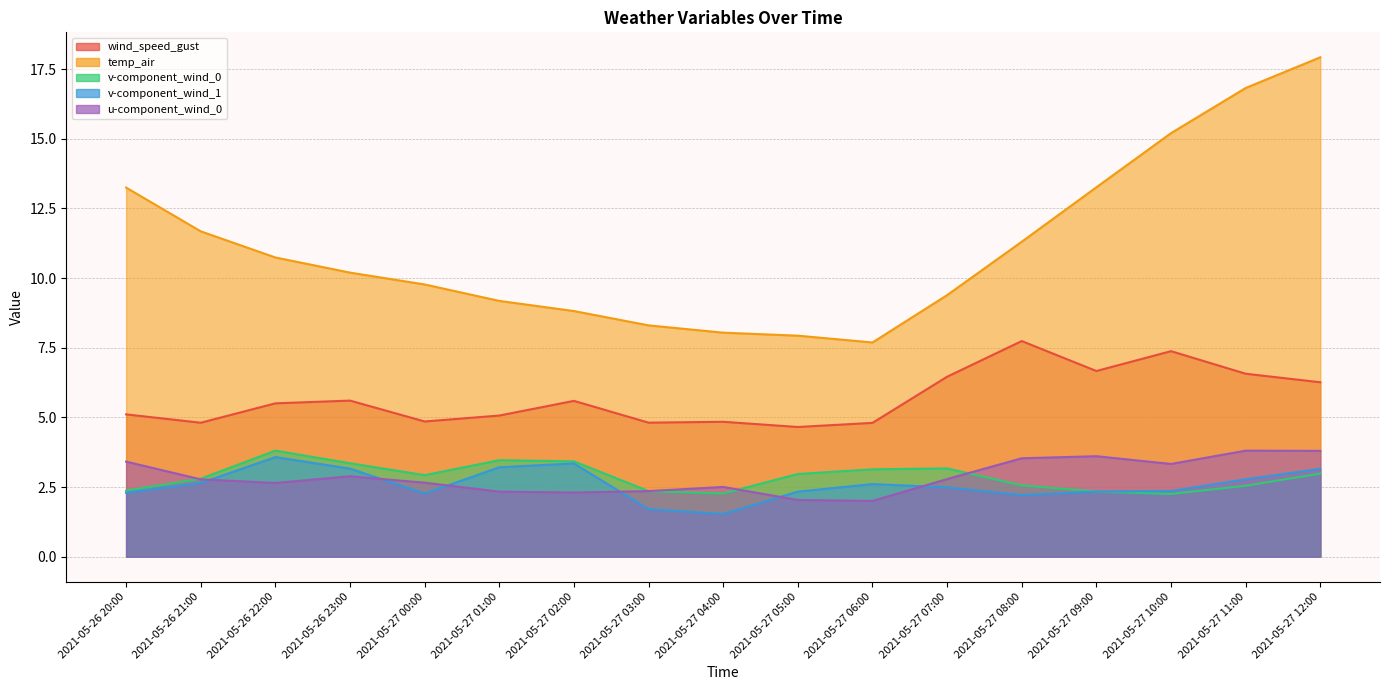

What is the total value across all series at 2021-05-27 05:00?

19.9